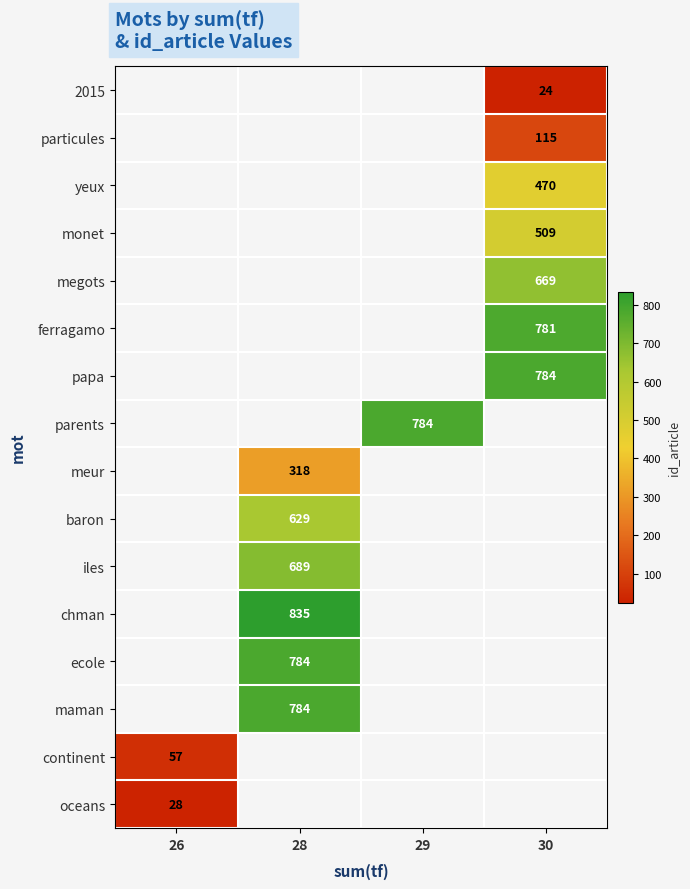

At which category does the chart reach its minimum across all series?

30